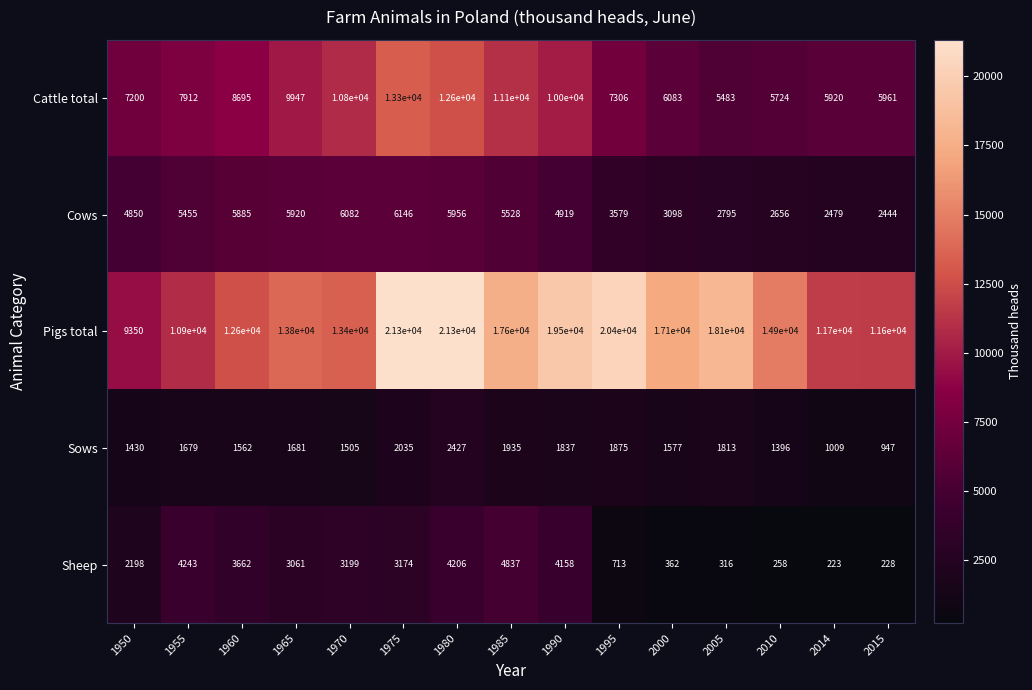

What is the approximate value of Sows at 2014, to the nearest 10?

1010